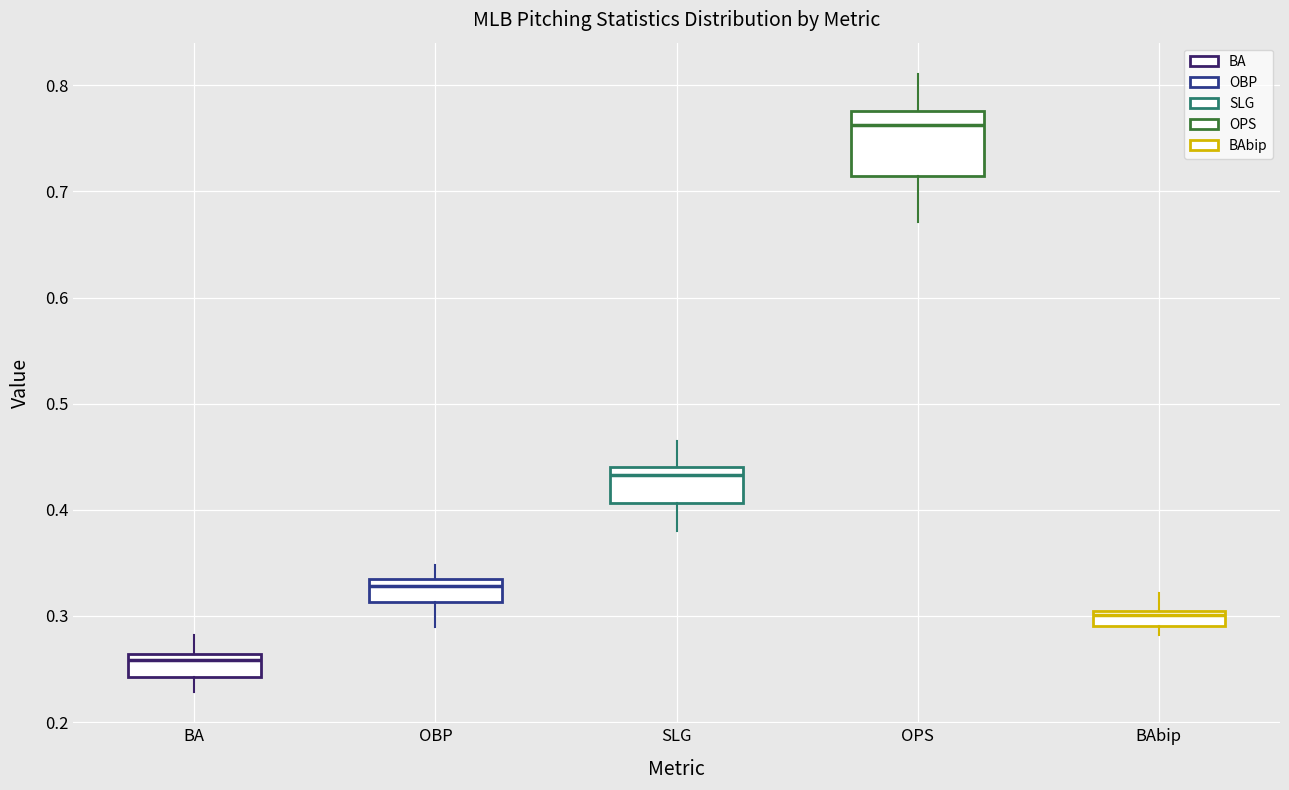

Where is the lower edge of the box for BAbip on the y-axis? The values are not printed on the chart, so give them approximately, as read against the axis.

0.29